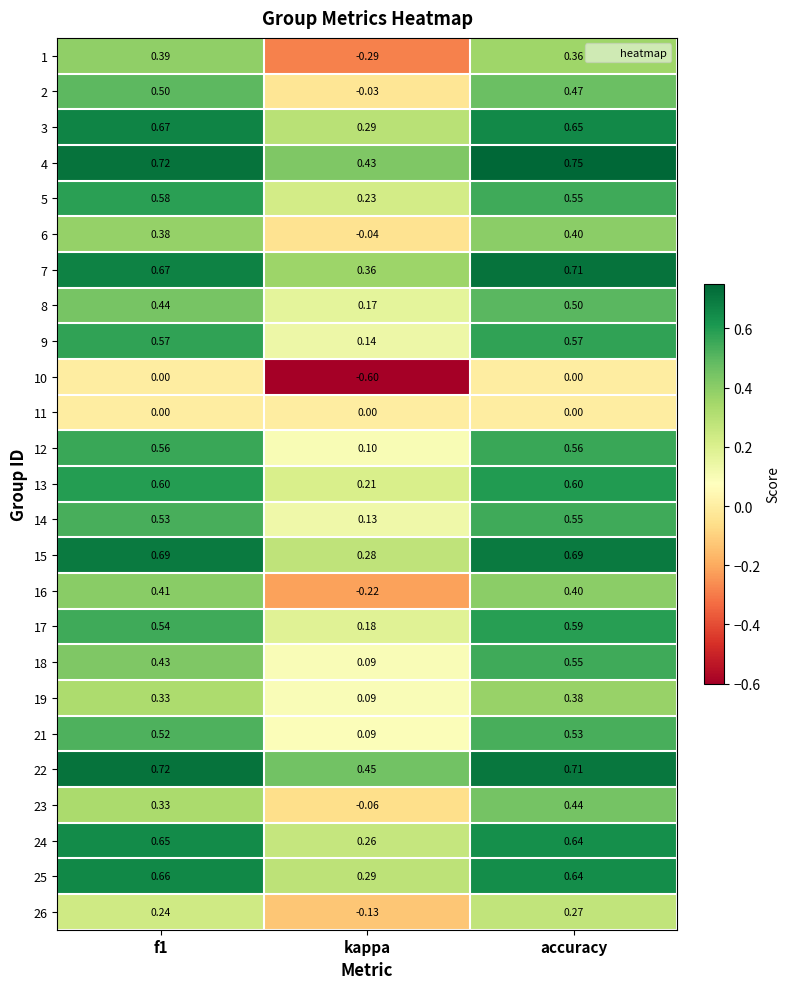

At which category does the chart reach its peak across all series?

accuracy